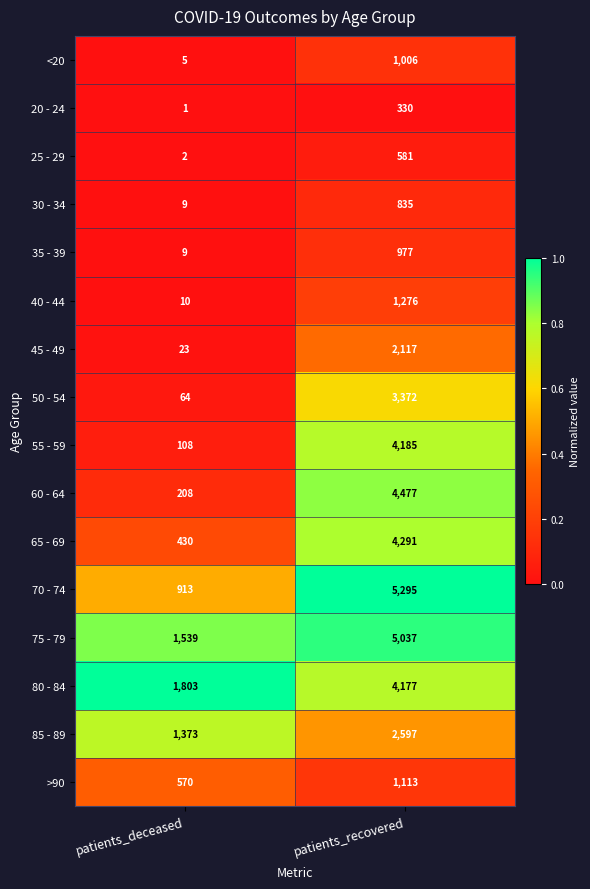

What is the greatest value displayed?

5295